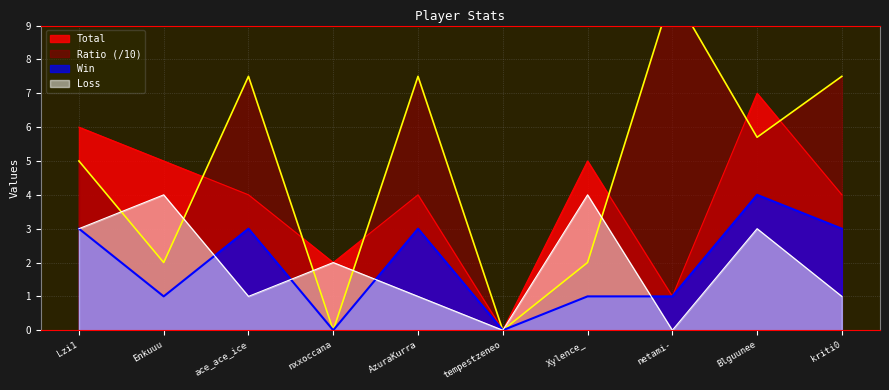

Is the value of Ratio at tempestzeneo greater than the value of Loss at netami-?

No